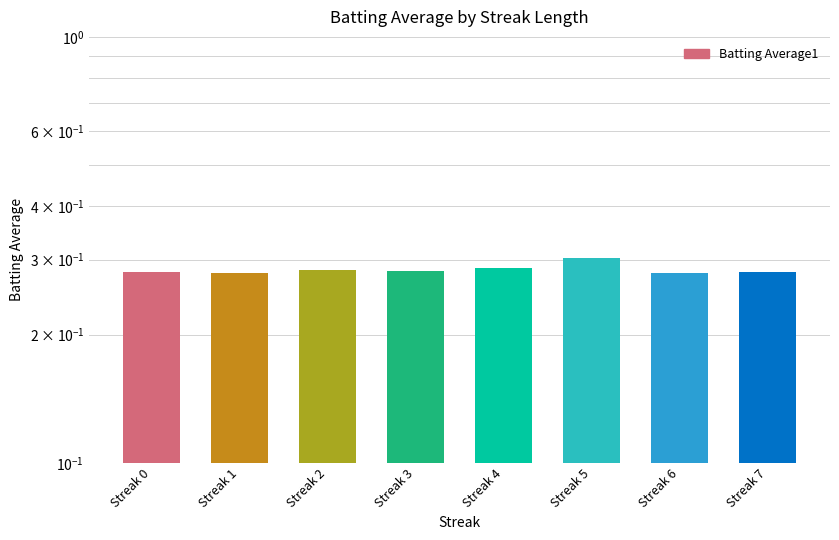

Reading left to right, transcribe all the data shown in this chart.

Streak 0=0.3	Streak 1=0.3	Streak 2=0.3	Streak 3=0.3	Streak 4=0.3	Streak 5=0.3	Streak 6=0.3	Streak 7=0.3